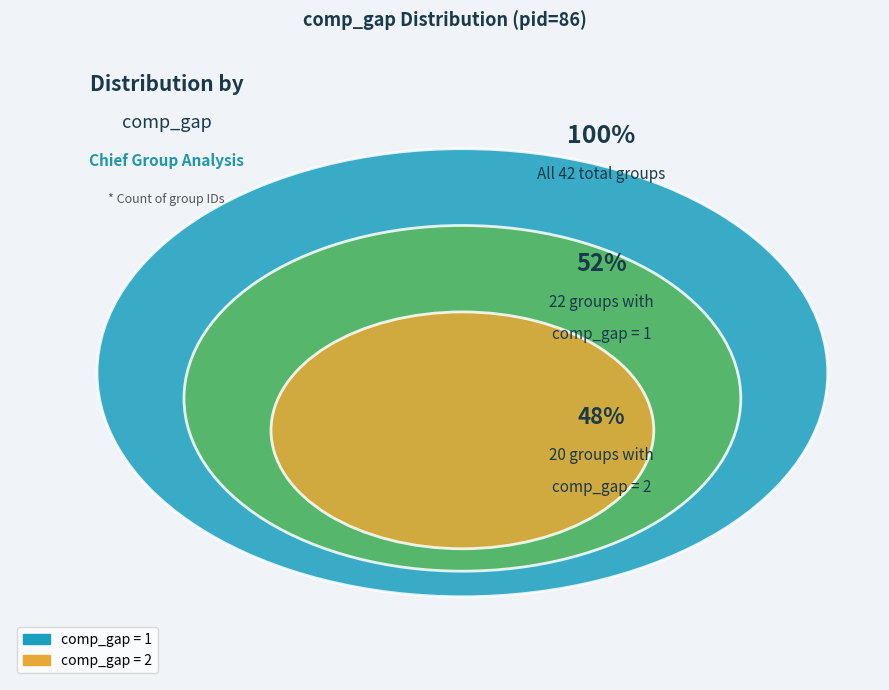

Is there a majority slice in this chart?

Yes